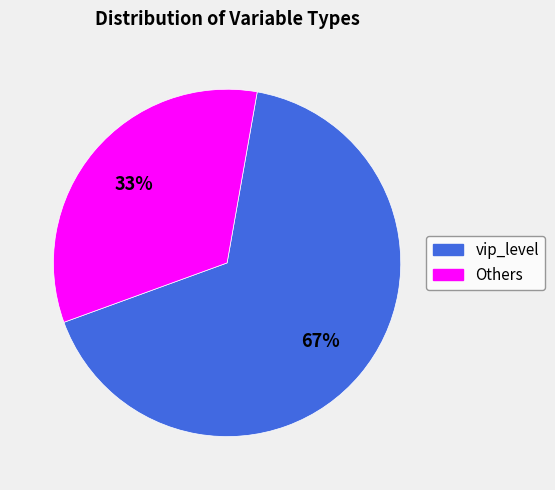

Count the number of slices in the pie.

2